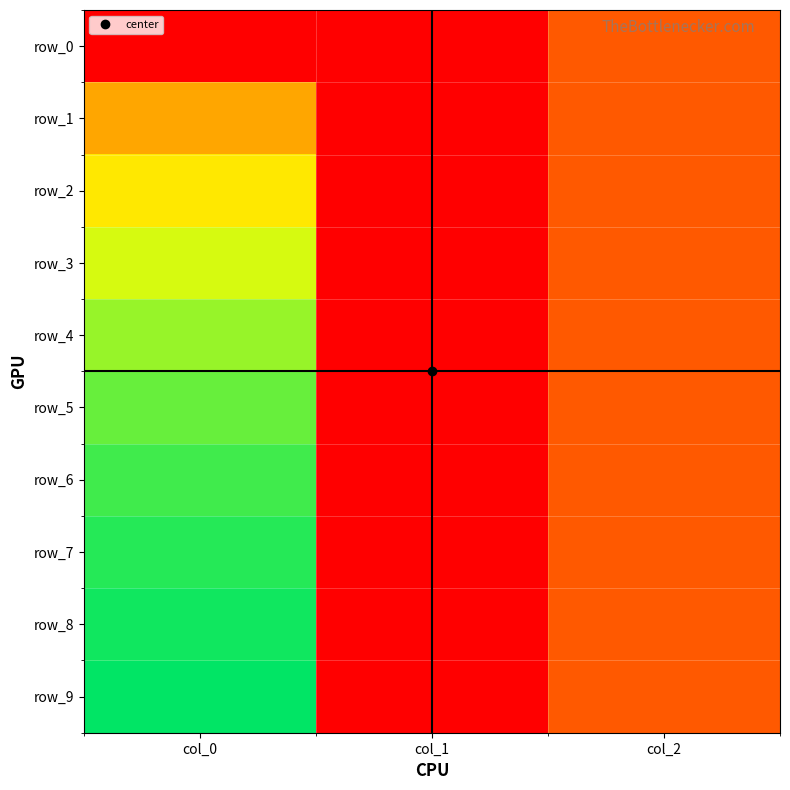

What is the maximum value for row_7?

1.0